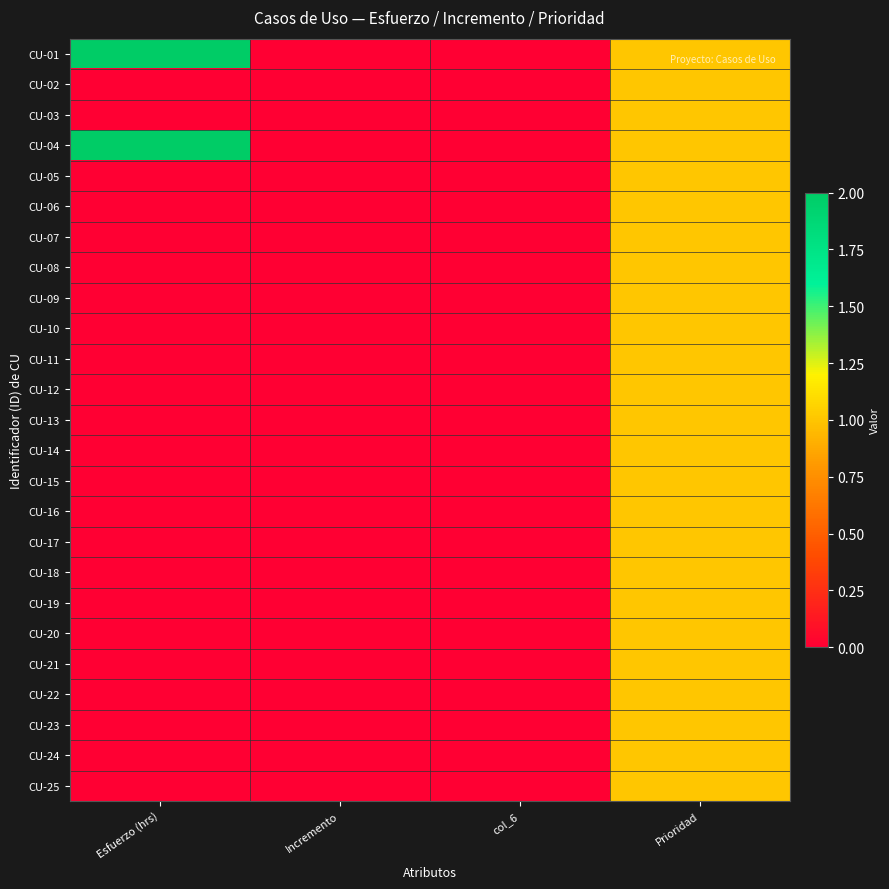

Between Prioridad and Esfuerzo (hrs), which is larger?

Esfuerzo (hrs)